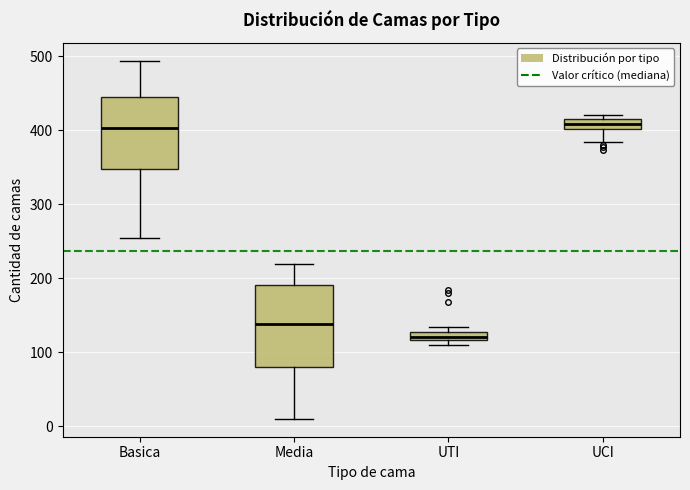

Which box is the tallest, from its lower edge to its upper edge?

Media